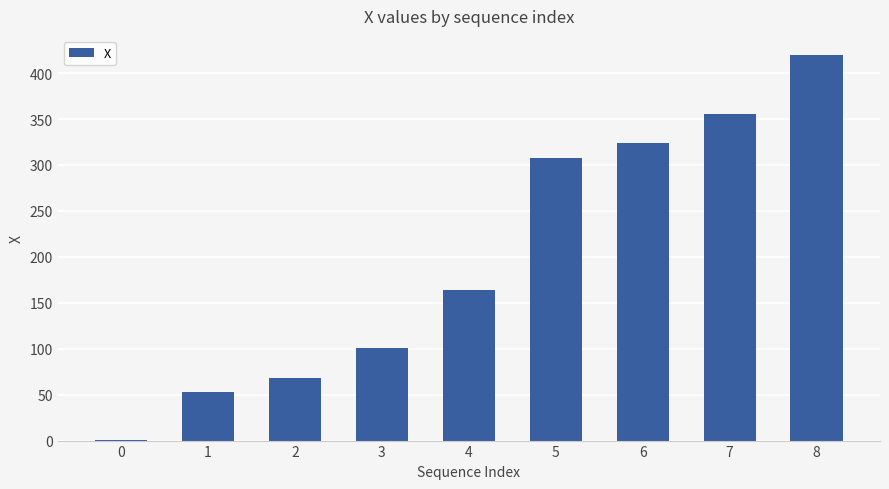

What is the change in value from 3 to 8?

+319.2